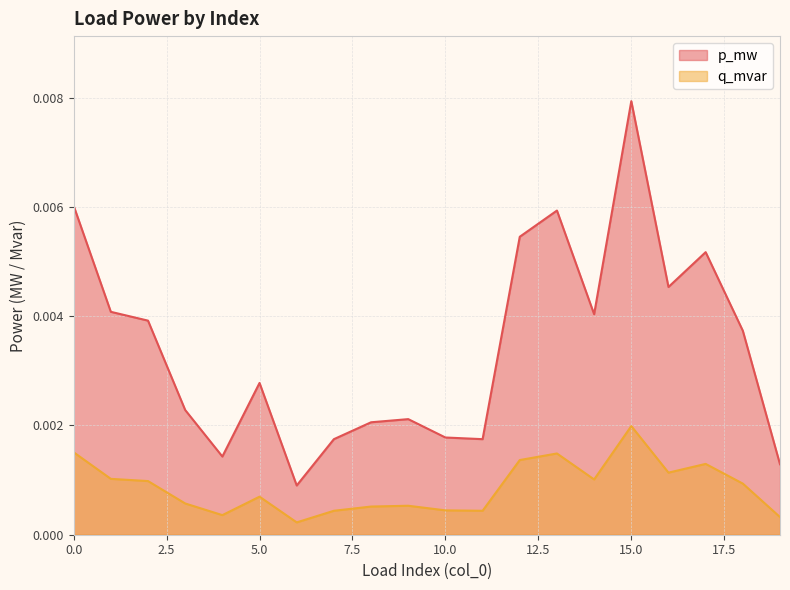

How many lines are shown in the chart?

2